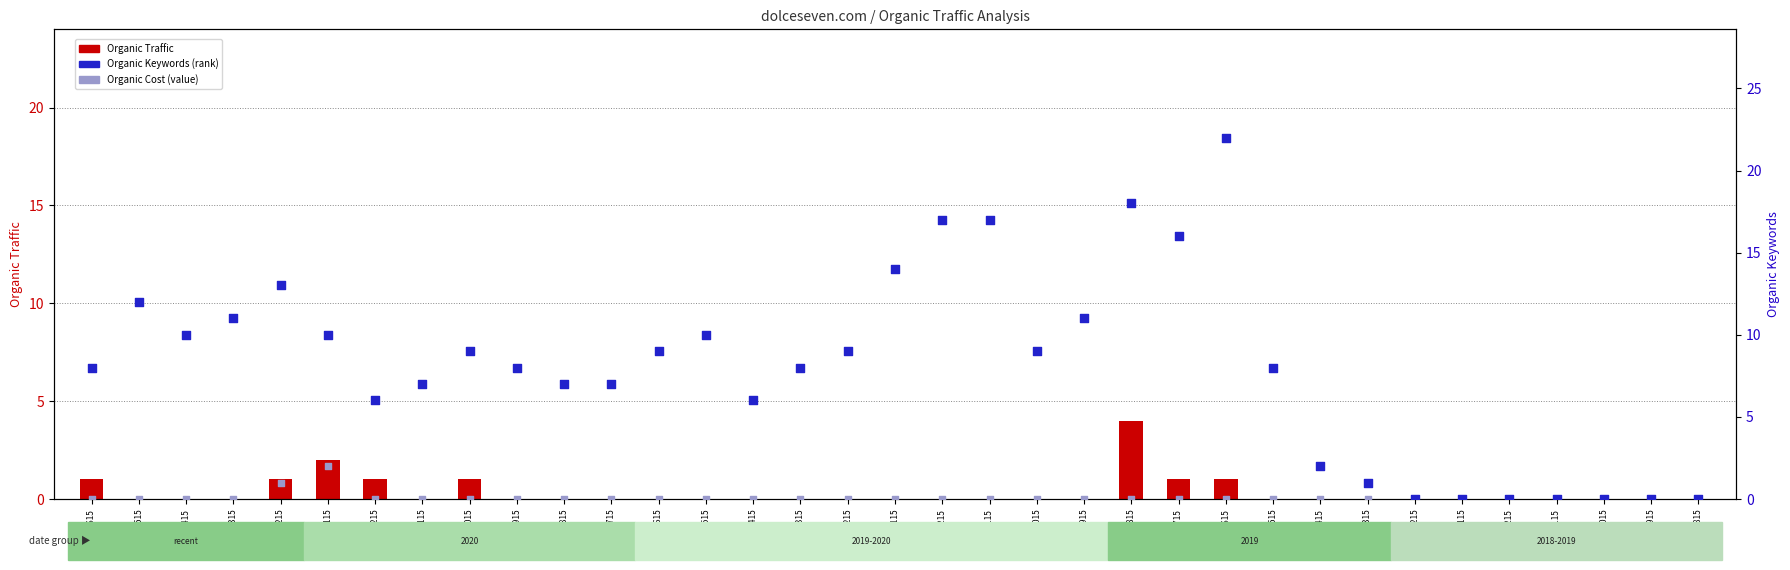

Is the value of Organic Traffic (count) at 20181115 greater than the value of Organic Cost (value) at 20180815?

No